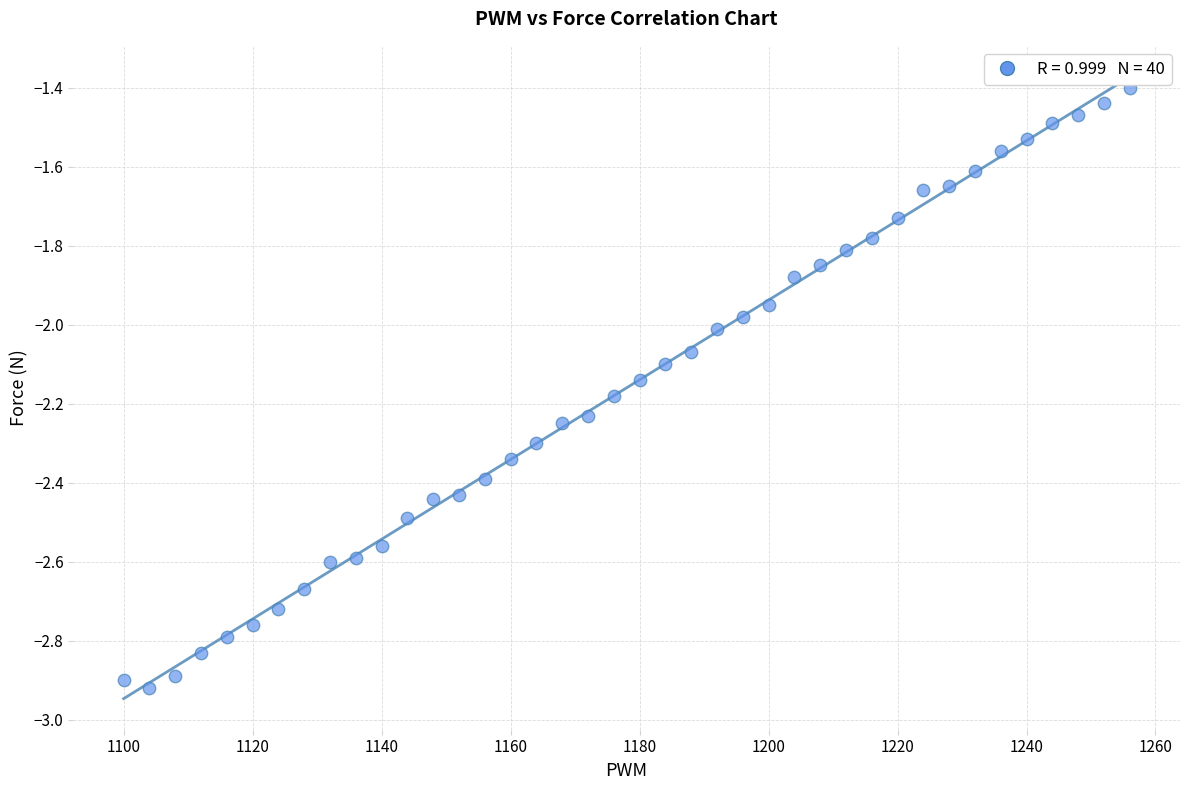

What is the range of X values (max minus min)?

156.0